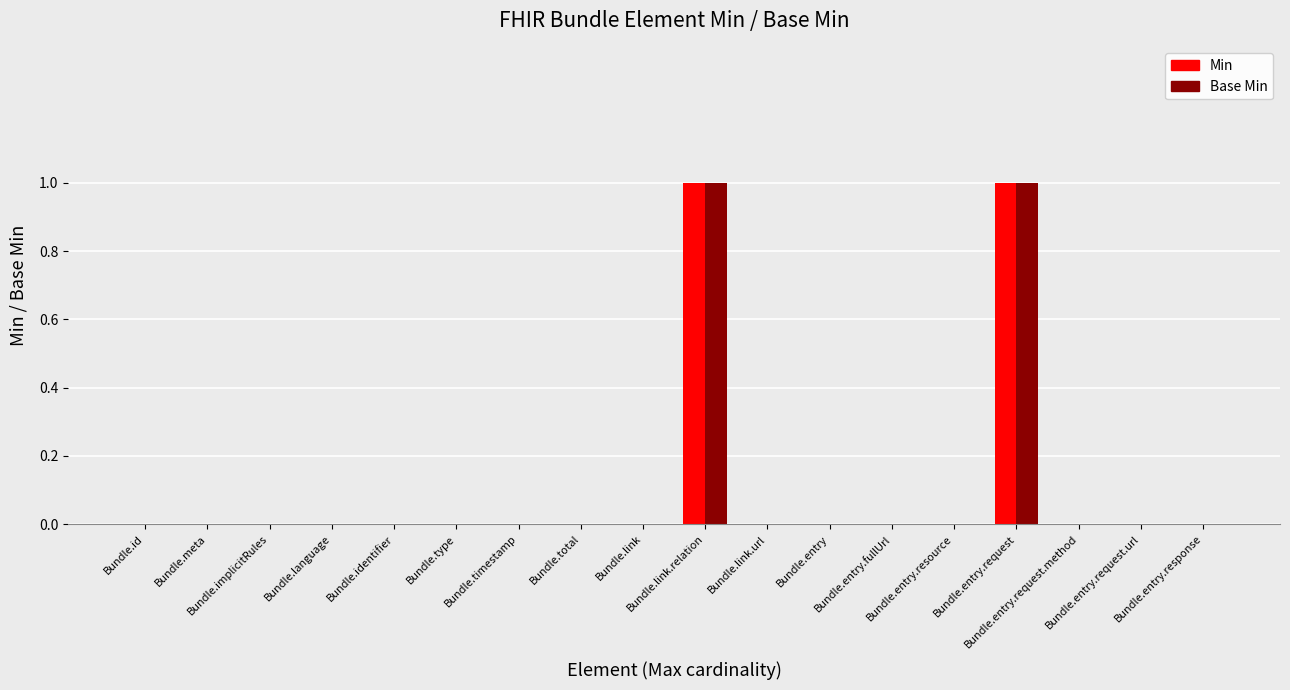

Reading right to left, what are all the values shown in this chart?

Min: Bundle.entry.response=0	Bundle.entry.request.url=0	Bundle.entry.request.method=0	Bundle.entry.request=1	Bundle.entry.resource=0	Bundle.entry.fullUrl=0	Bundle.entry=0	Bundle.link.url=0	Bundle.link.relation=1	Bundle.link=0	Bundle.total=0	Bundle.timestamp=0	Bundle.type=0	Bundle.identifier=0	Bundle.language=0	Bundle.implicitRules=0	Bundle.meta=0	Bundle.id=0
Base Min: Bundle.entry.response=0	Bundle.entry.request.url=0	Bundle.entry.request.method=0	Bundle.entry.request=1	Bundle.entry.resource=0	Bundle.entry.fullUrl=0	Bundle.entry=0	Bundle.link.url=0	Bundle.link.relation=1	Bundle.link=0	Bundle.total=0	Bundle.timestamp=0	Bundle.type=0	Bundle.identifier=0	Bundle.language=0	Bundle.implicitRules=0	Bundle.meta=0	Bundle.id=0